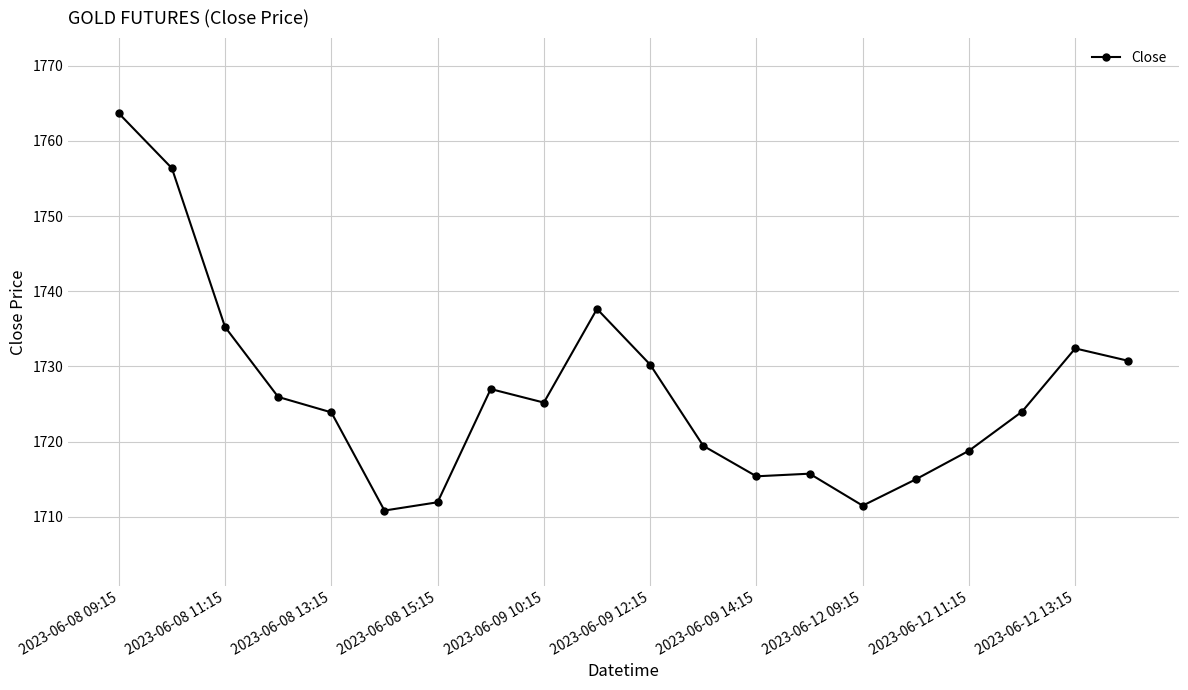

What is the greatest value displayed?

1763.7